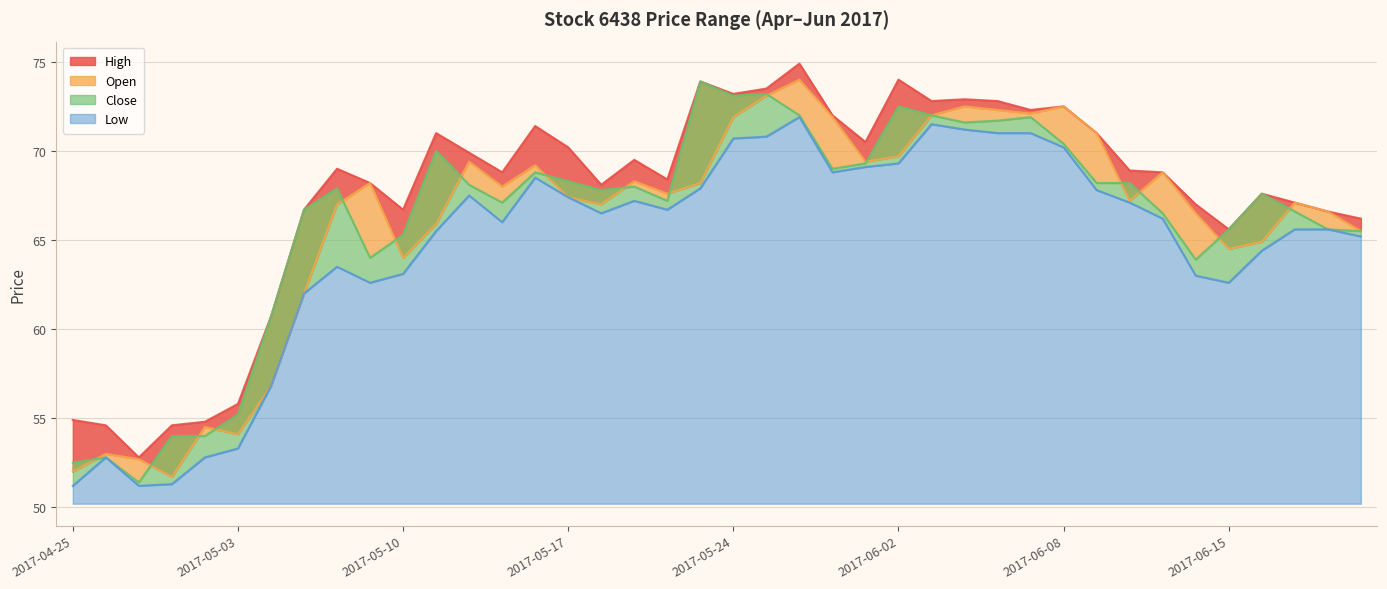

Rank the series by their maximum value, from lowest to highest.

Low, Close, Open, High